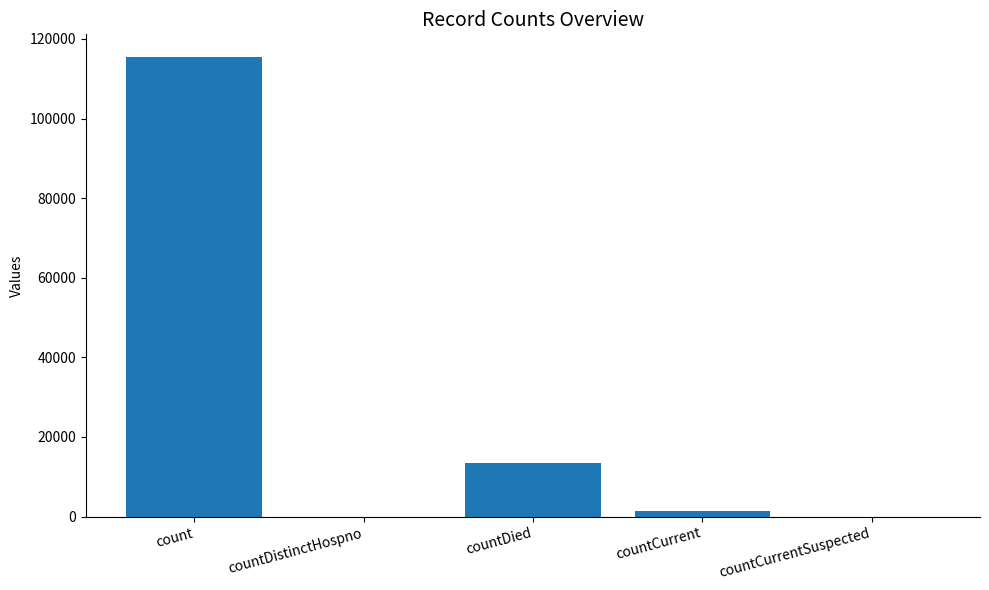

Which label corresponds to the largest value in the chart?

count